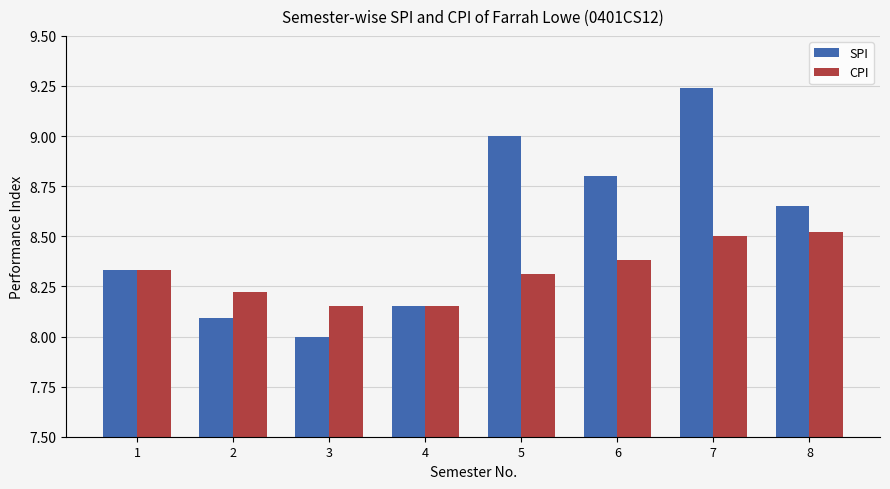

How many groups of bars are there?

8